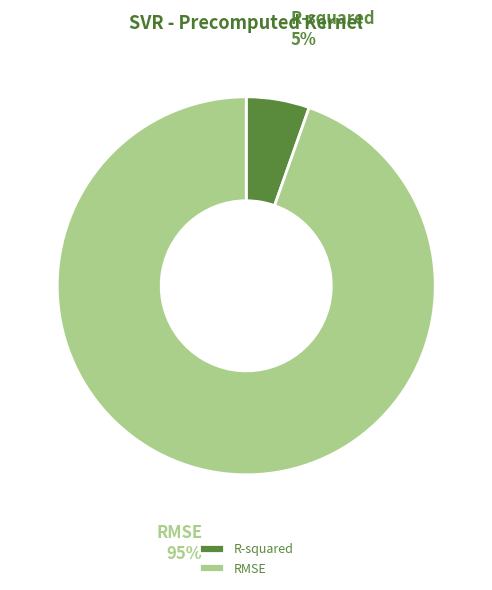

To the nearest percent, what is the combined percentage of RMSE and R-squared?

100%